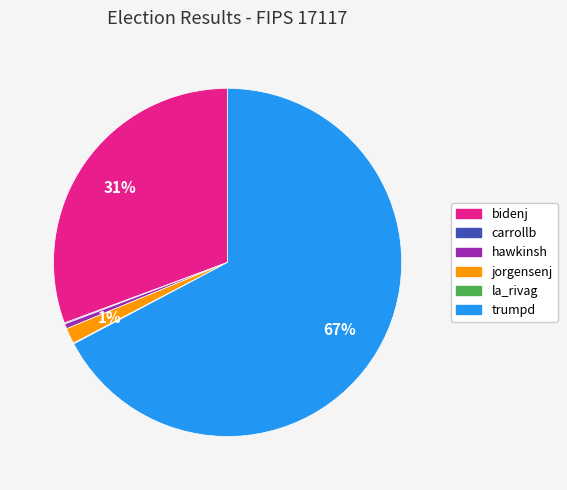

Is it true that hawkinsh is 14% of the pie?

False